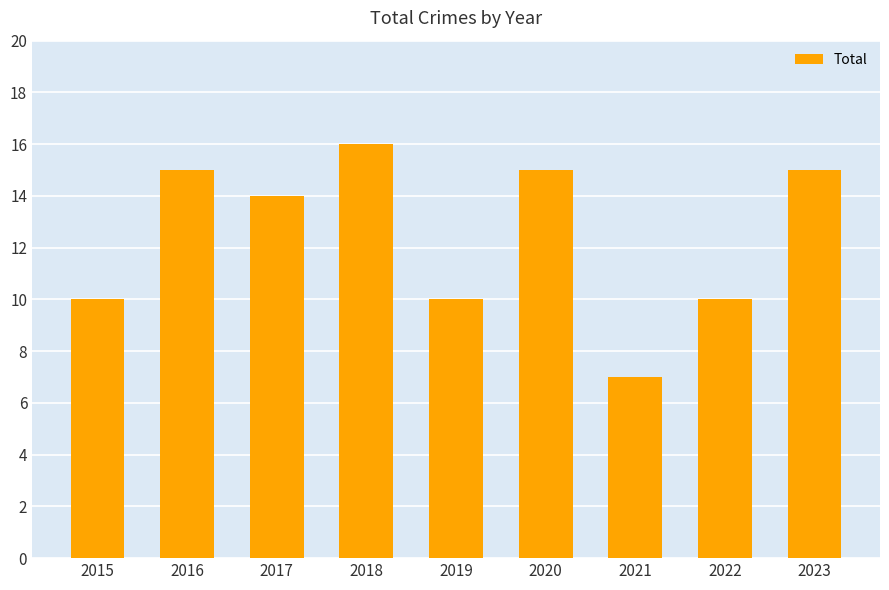

Is it true that the value at 2016 is 10?

False